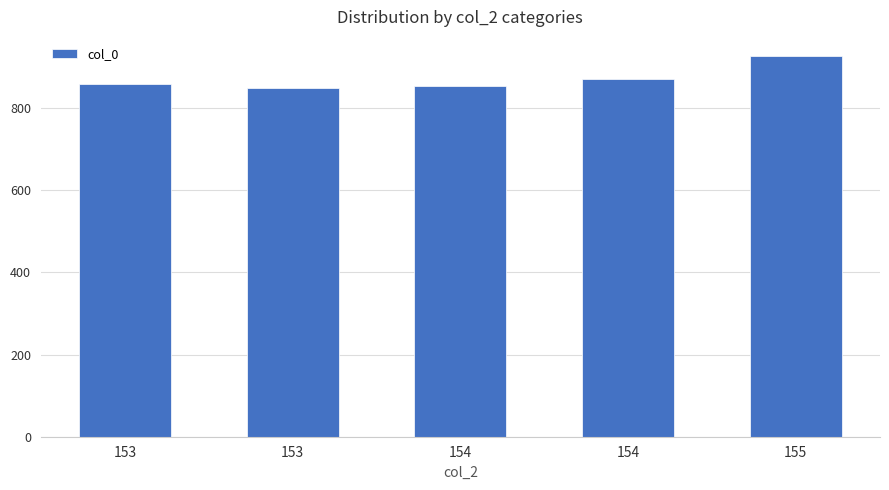

How many values are below 858?

2